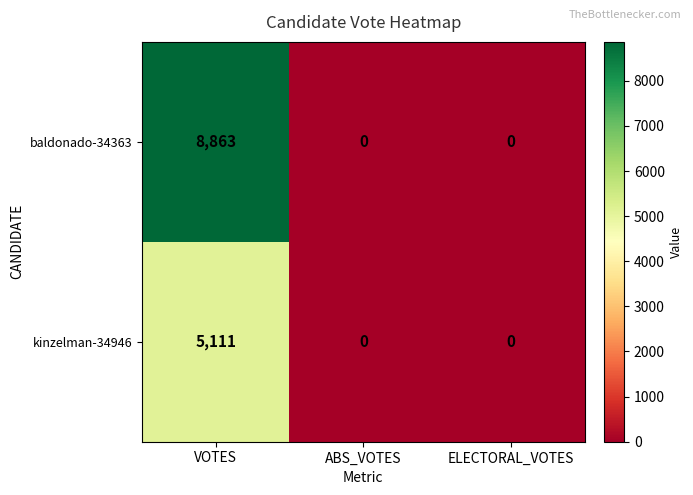

True or false: kinzelman-34946 has a value of 2980 at ABS_VOTES.

False